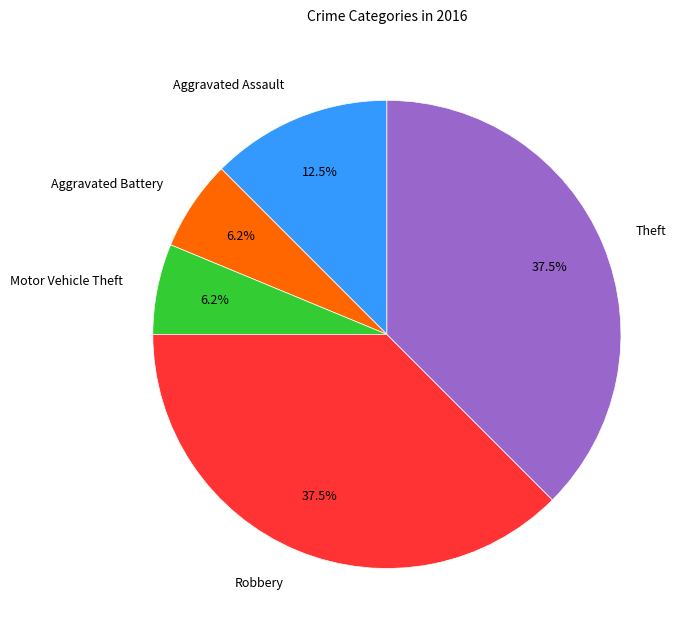

To the nearest percent, what is the combined percentage of Aggravated Assault and Aggravated Battery?

19%